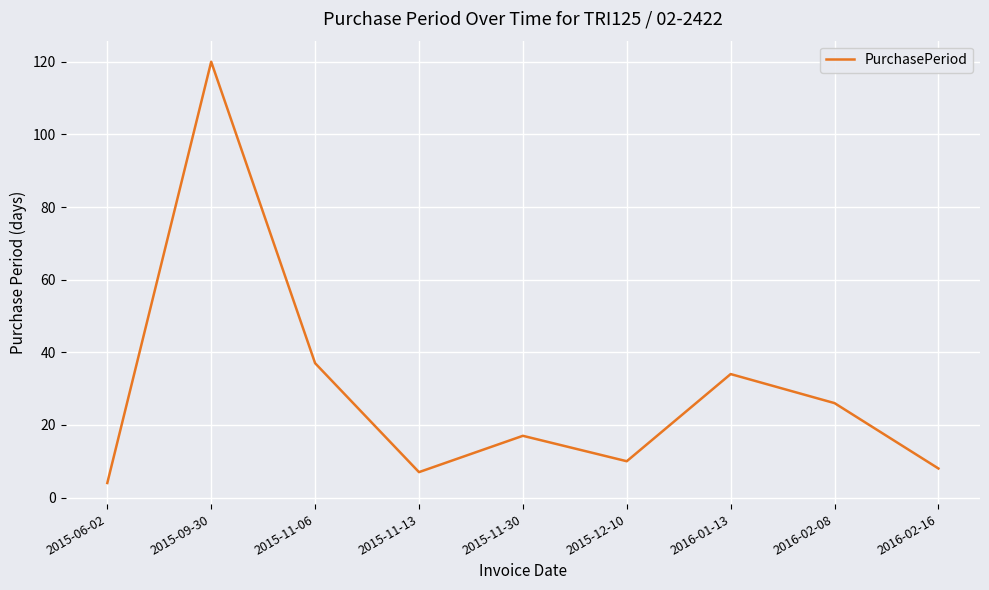

At which label is the value closest to 62?

2015-11-06